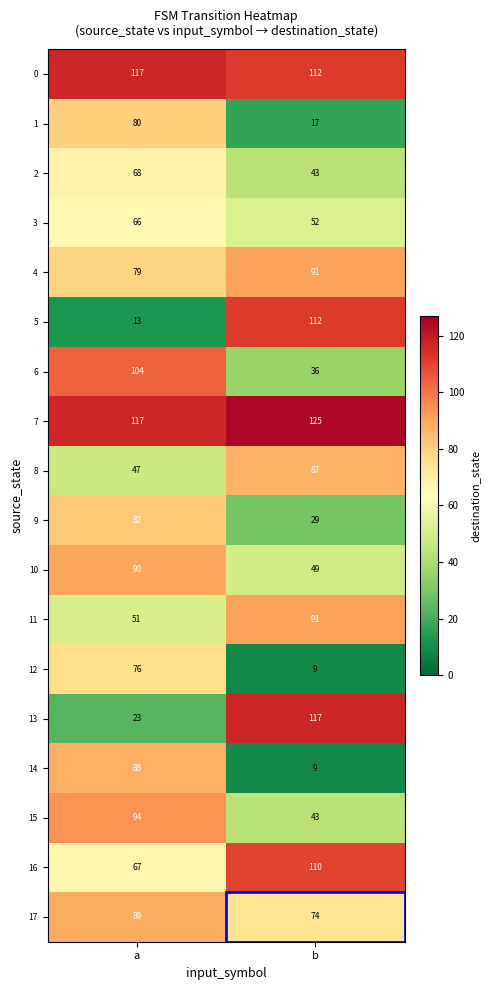

The value of 13 at b is 117. True or false?

True